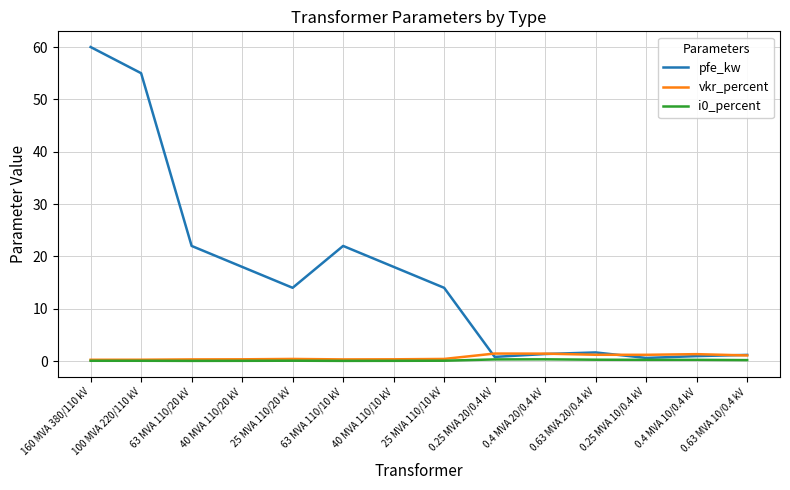

Which series has the largest range (max minus min)?

pfe_kw